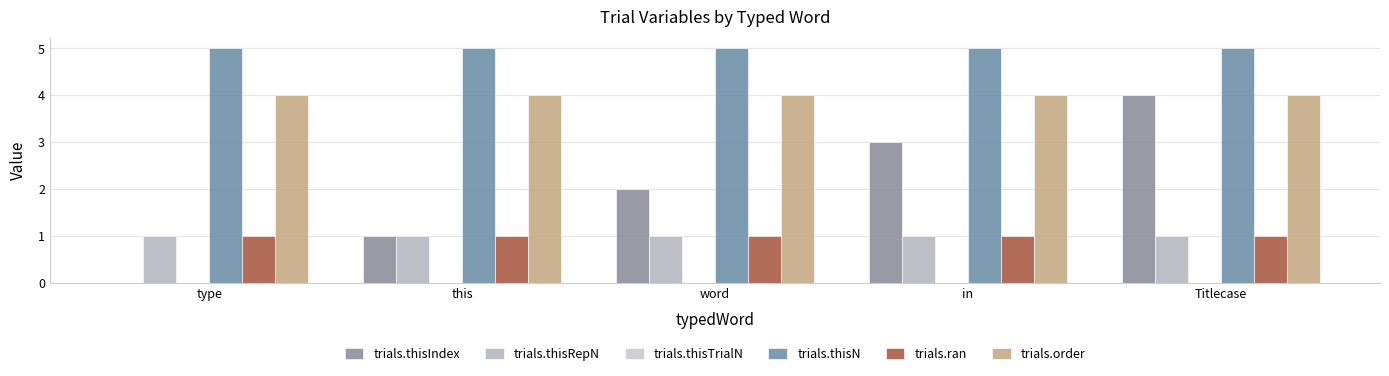

How many series are shown in this chart?

5